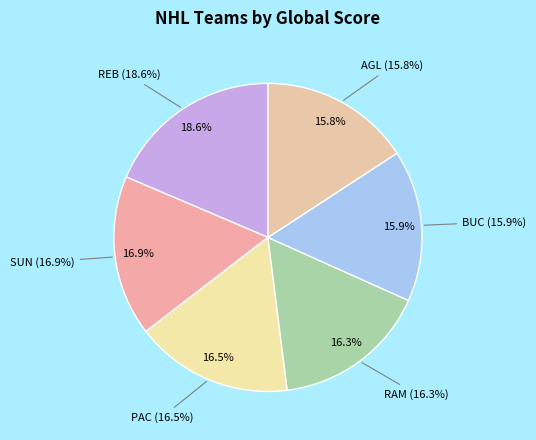

To the nearest percent, what percentage of the pie is RAM?

16%